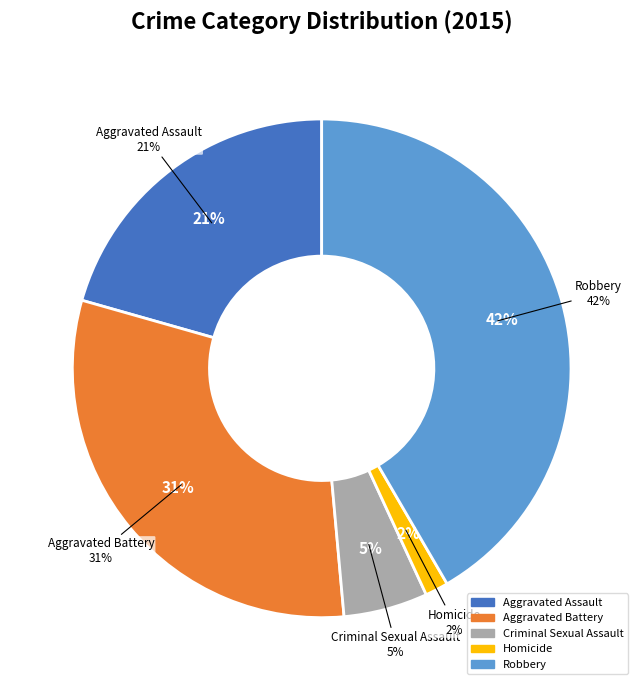

True or false: Aggravated Battery accounts for 31% of the total.

True